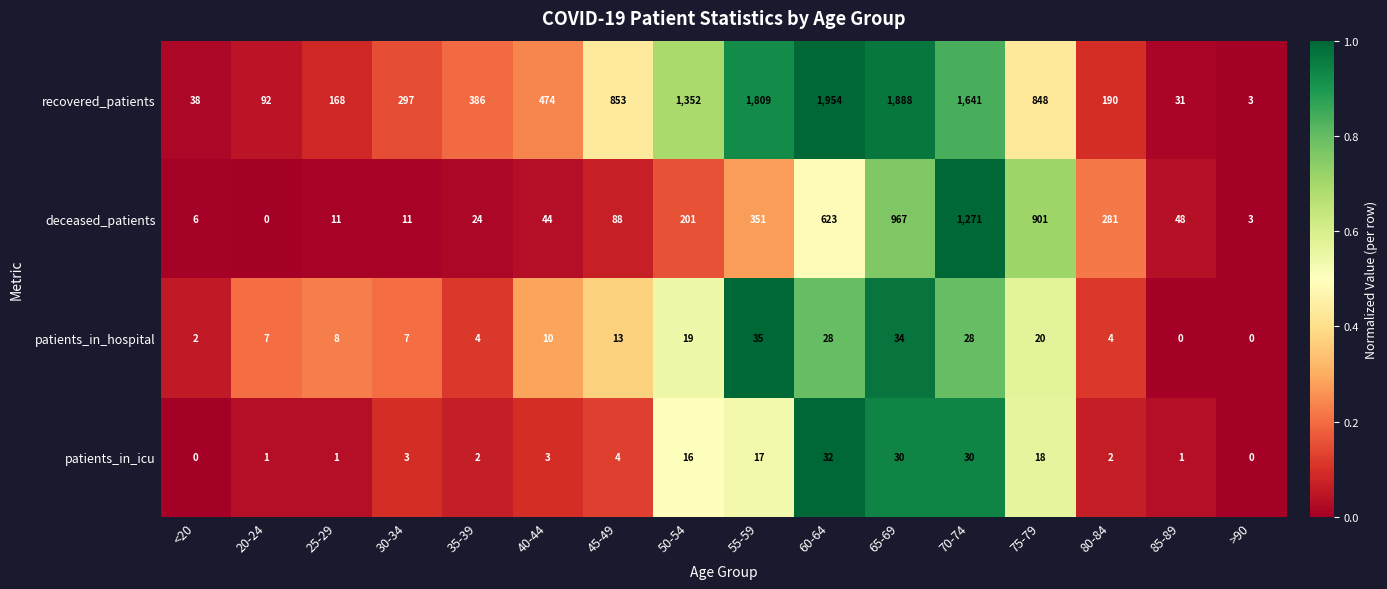

What is the difference between the recovered_patients values at 50-54 and 45-49?

499